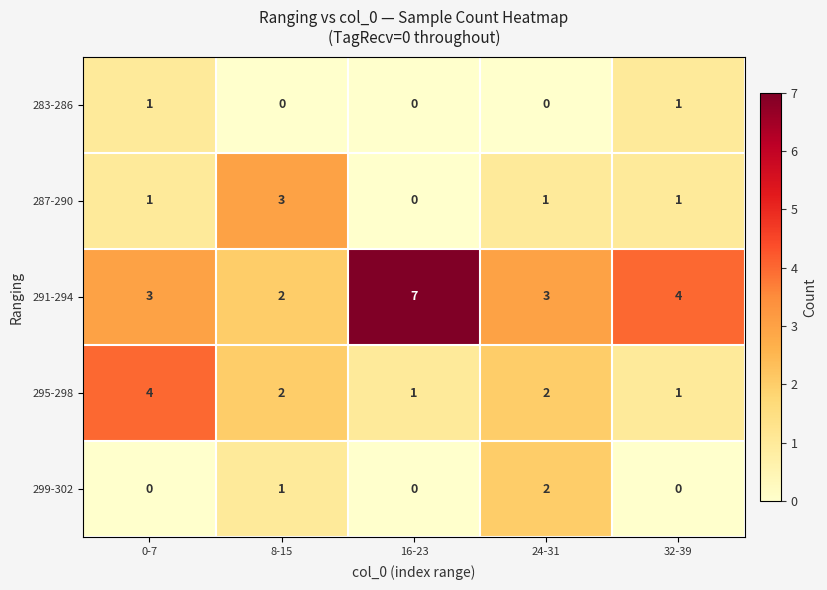

How many categories are shown in the chart?

5